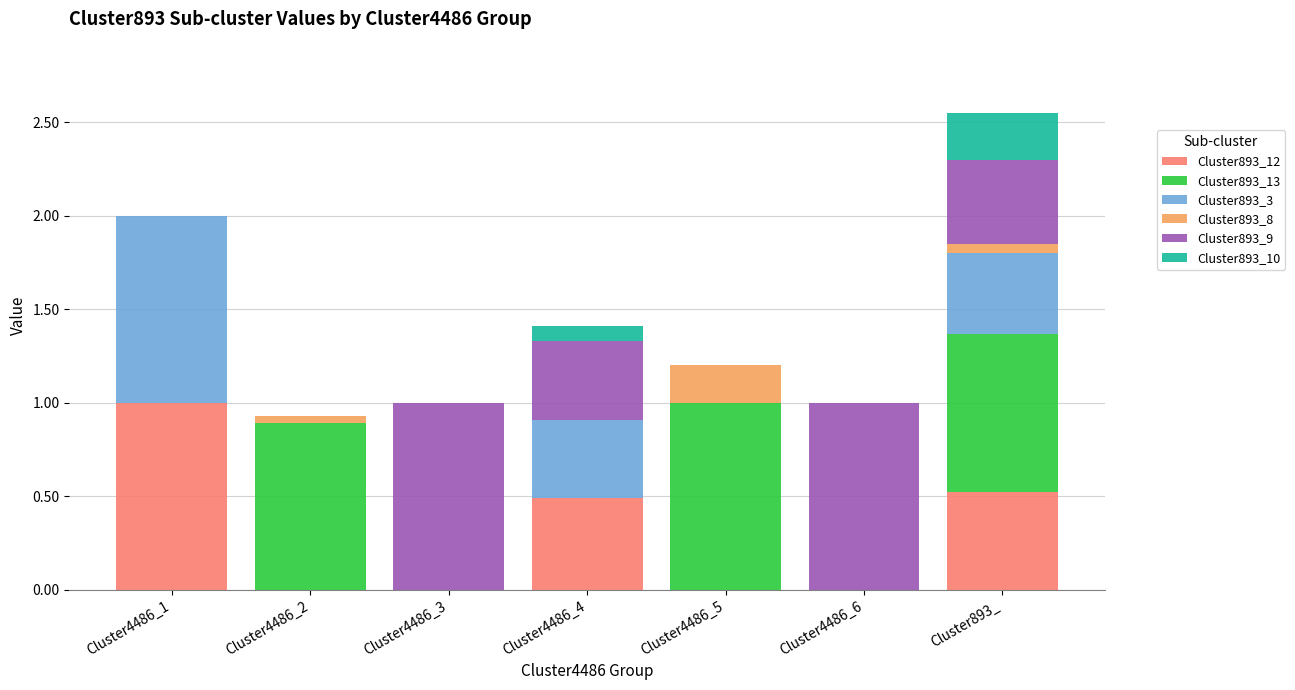

What is the total value across all series at Cluster4486_3?

1.0